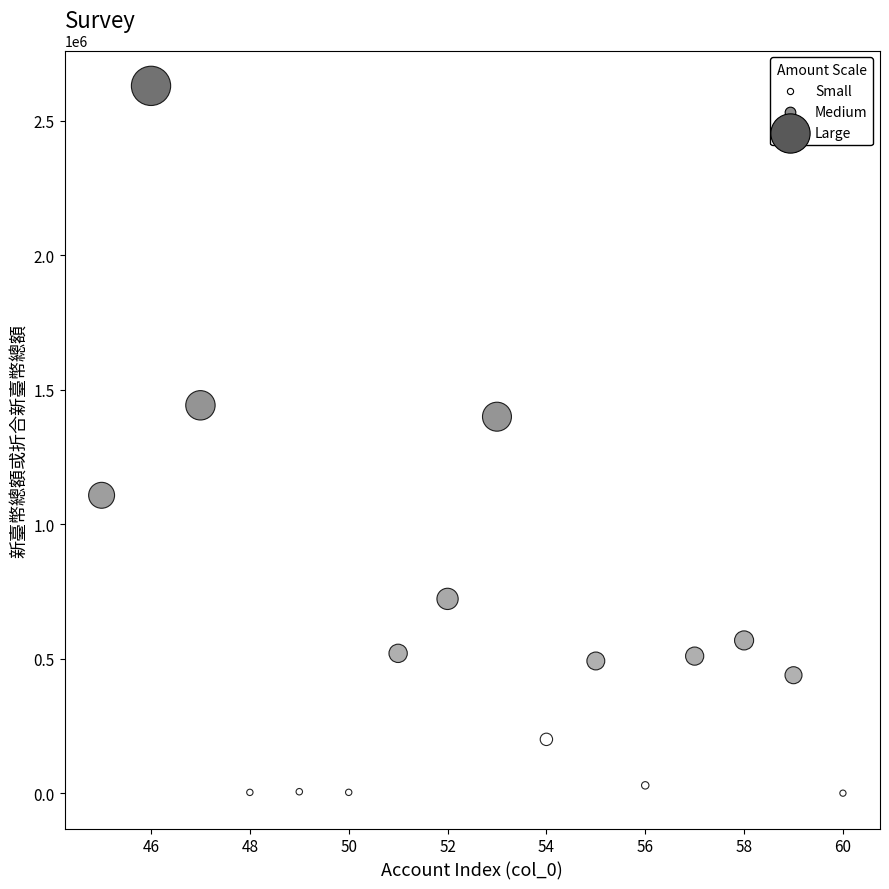

What is the range of X values (max minus min)?

15.0